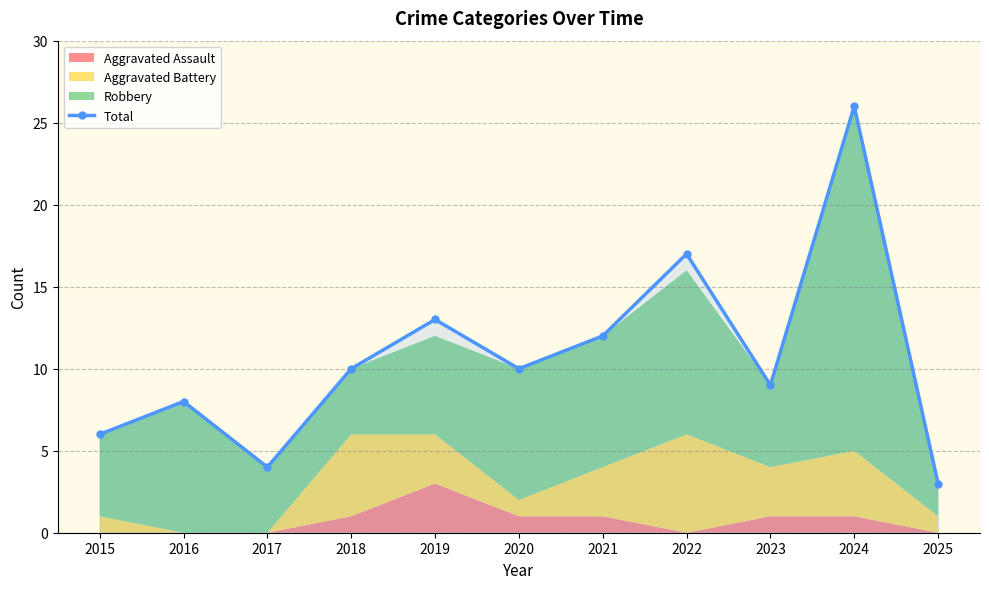

What is the value of the 6th point from the left?

10